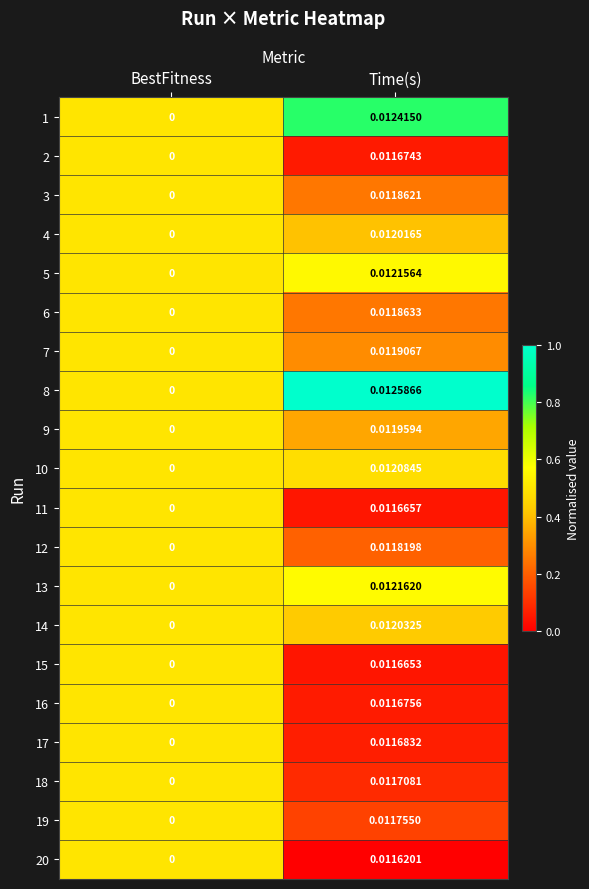

Which category has the highest value across all series?

Time(s)